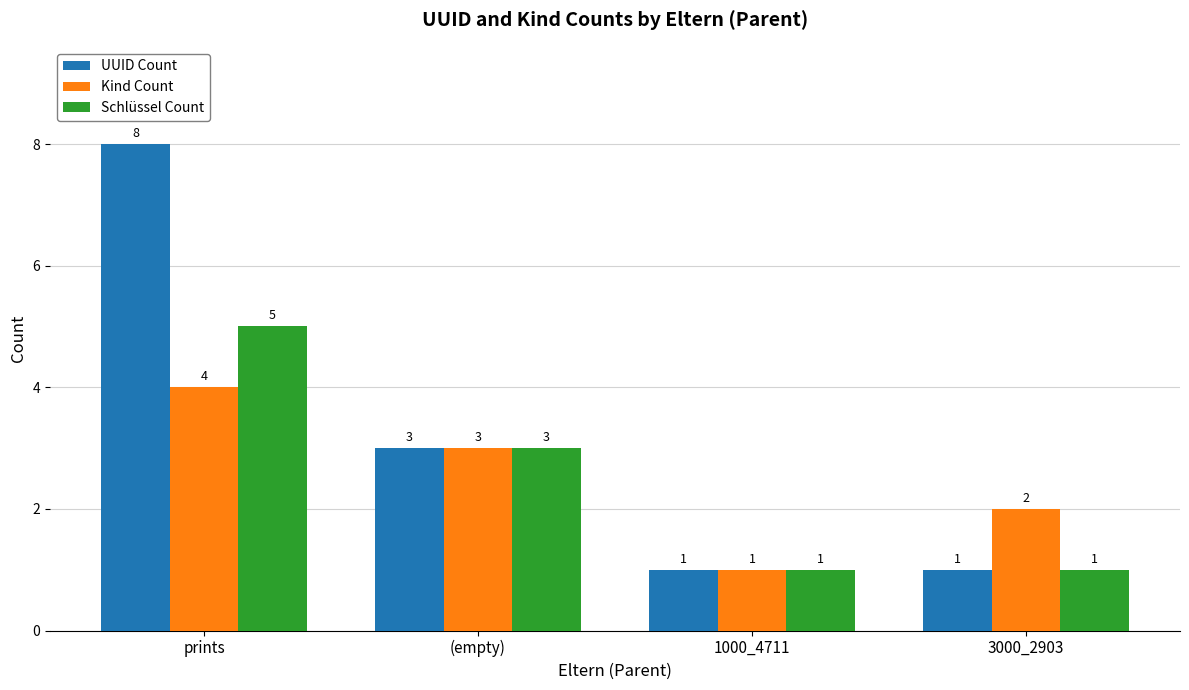

The value of UUID Count at prints is 14. True or false?

False